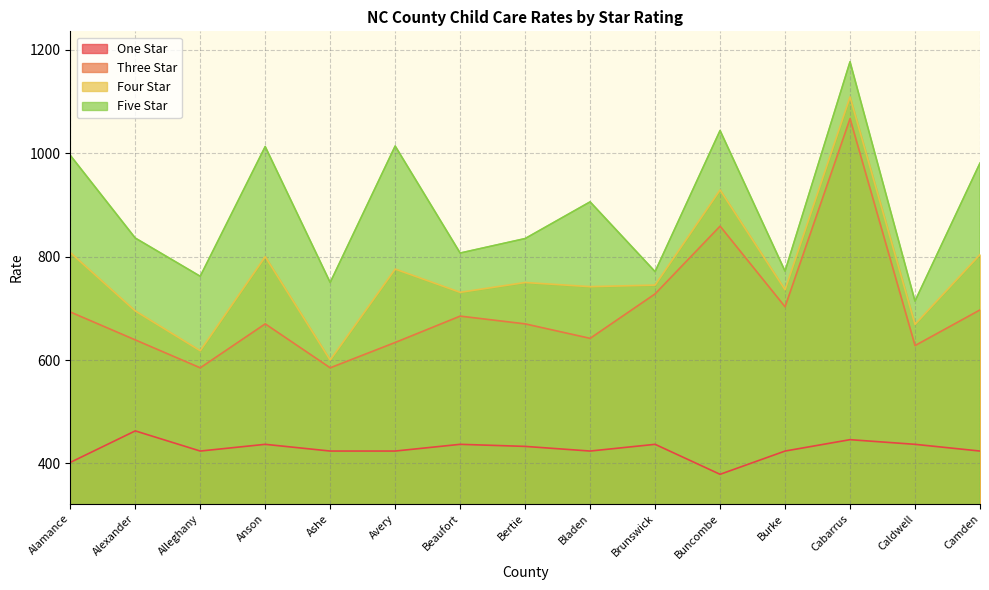

True or false: Three Star and Five Star cross at least once.

False